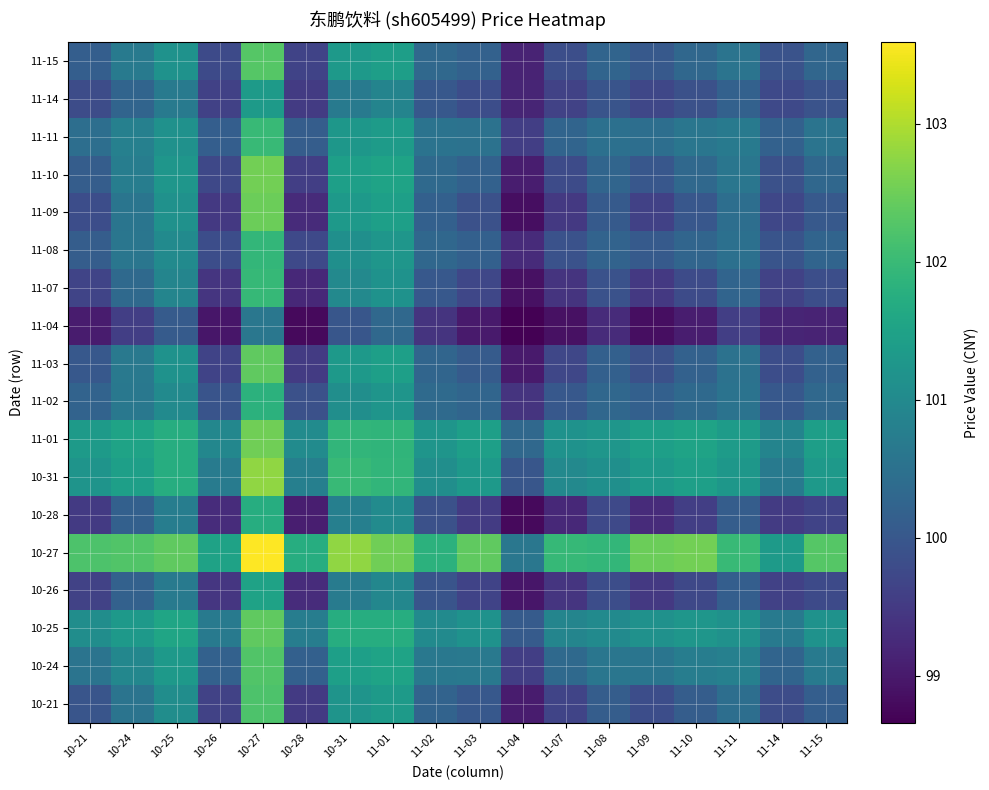

At how many categories does at least one series exceed 101?

17